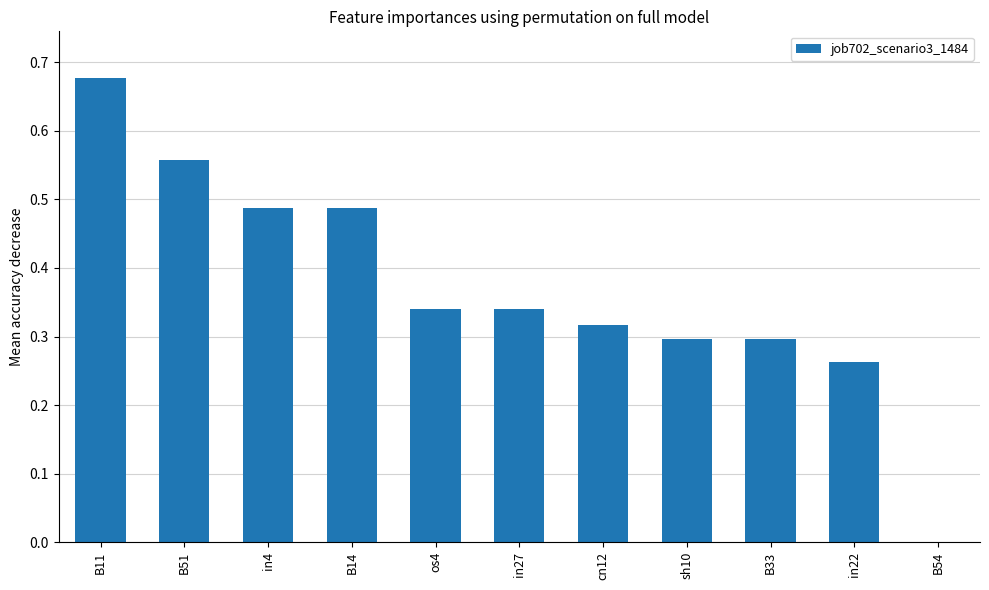

What is the change in value from B11 to in27?

-0.3